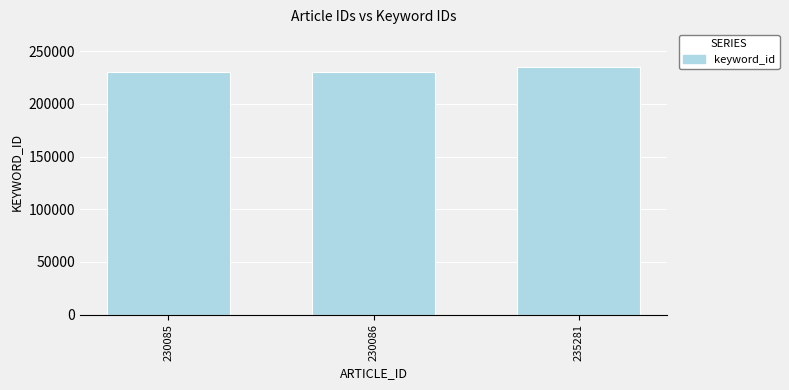

Is it true that the value at 235281 is 159732?

False